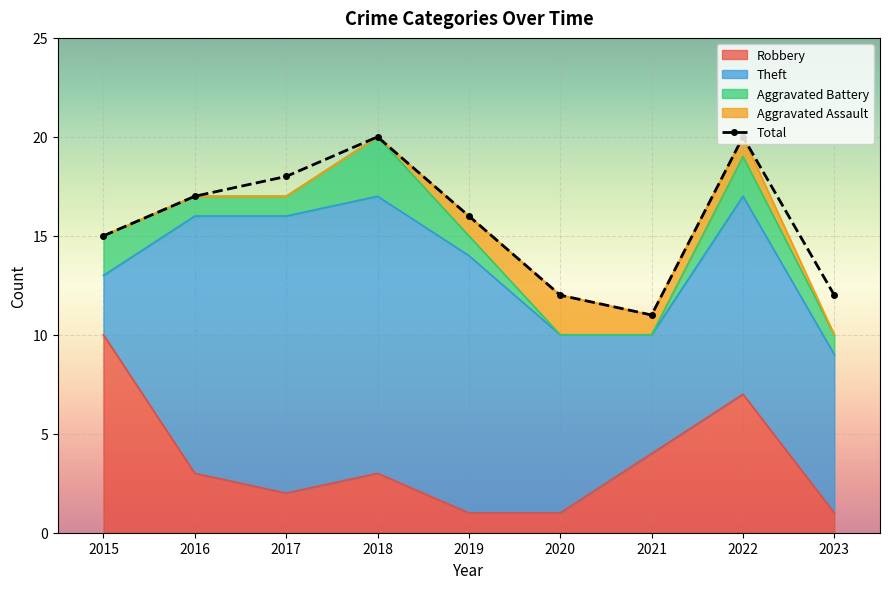

What is the change in value from 2018 to 2019?

-4